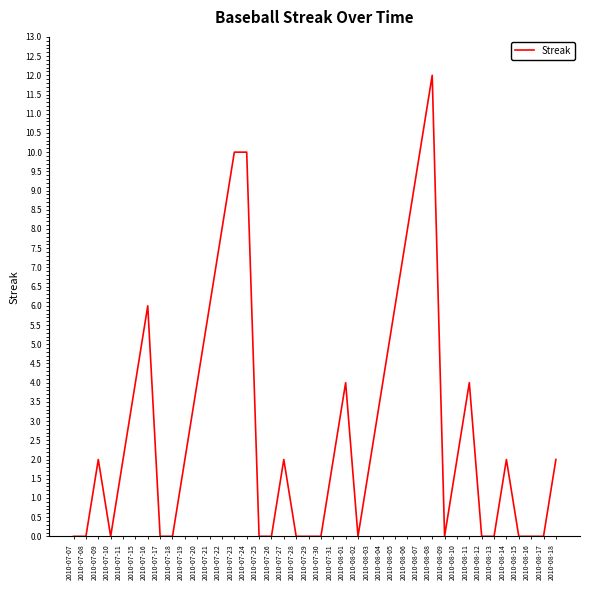

What is the change in value from 2010-07-24 to 2010-08-03?

-8